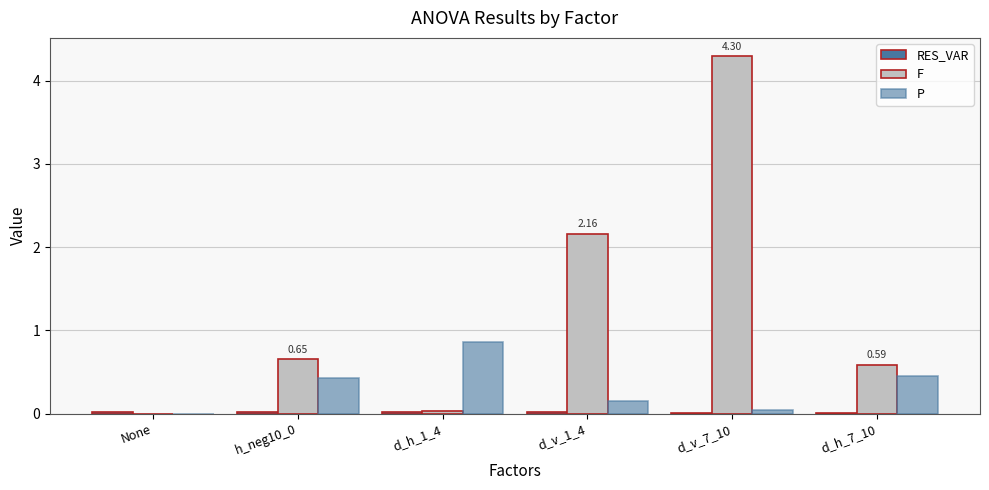

Which series has the largest range (max minus min)?

F